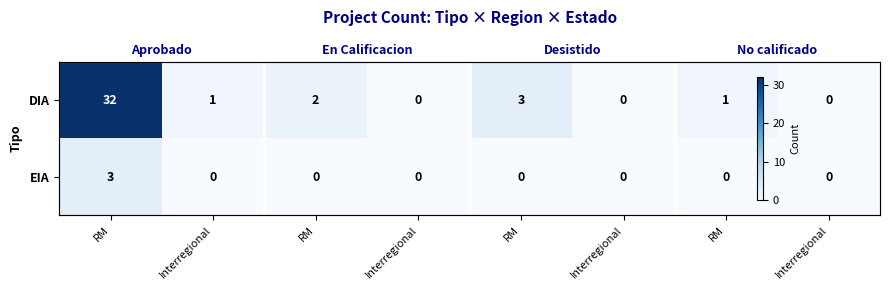

Rank the categories by DIA value from highest to lowest.

RM, RM, RM, Interregional, RM, Interregional, Interregional, Interregional